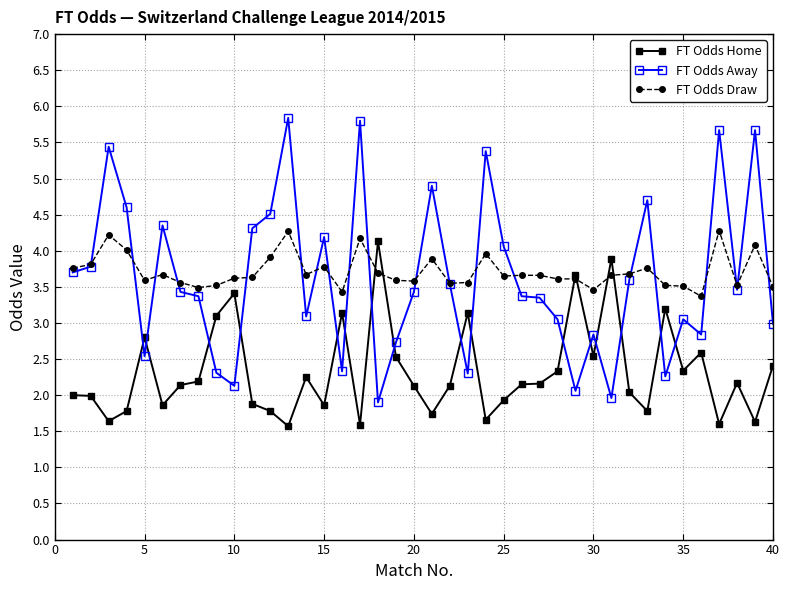

What is the maximum value shown in the chart?

5.8